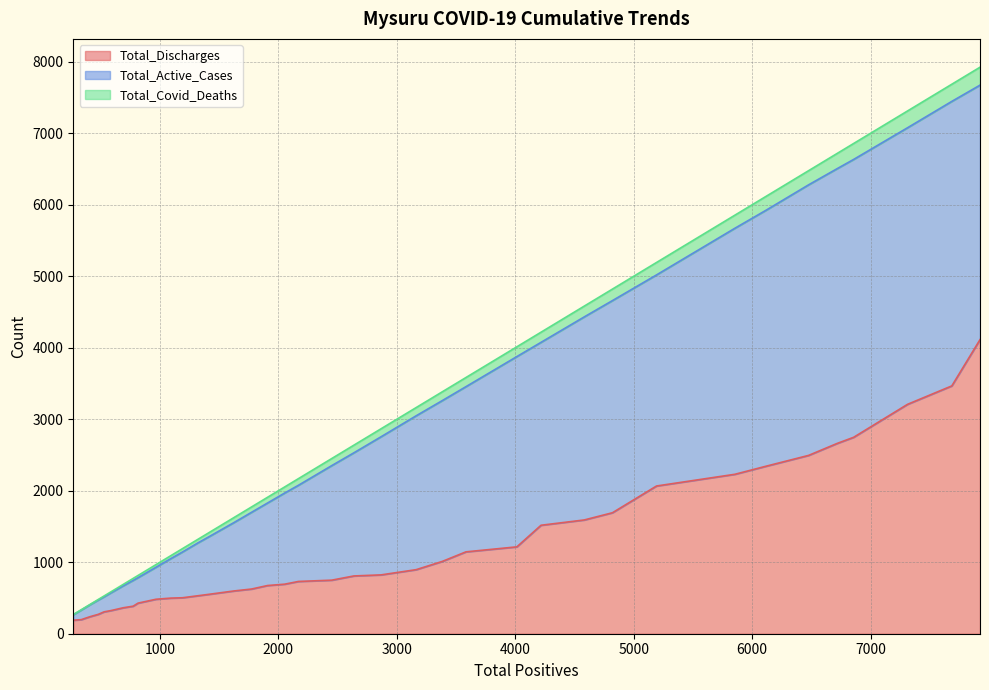

What is the highest value of the Total_Discharges series?

4113